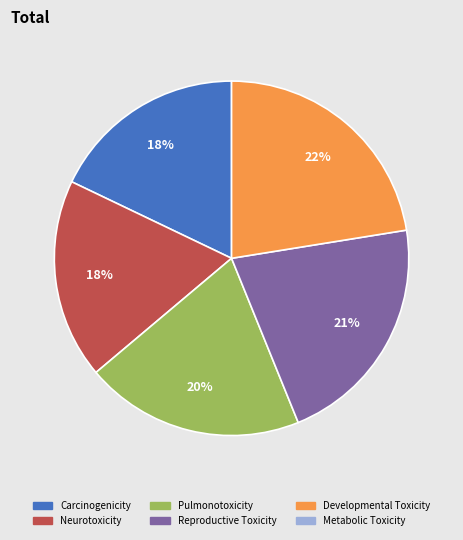

To the nearest percent, what is the average slice percentage?

20%